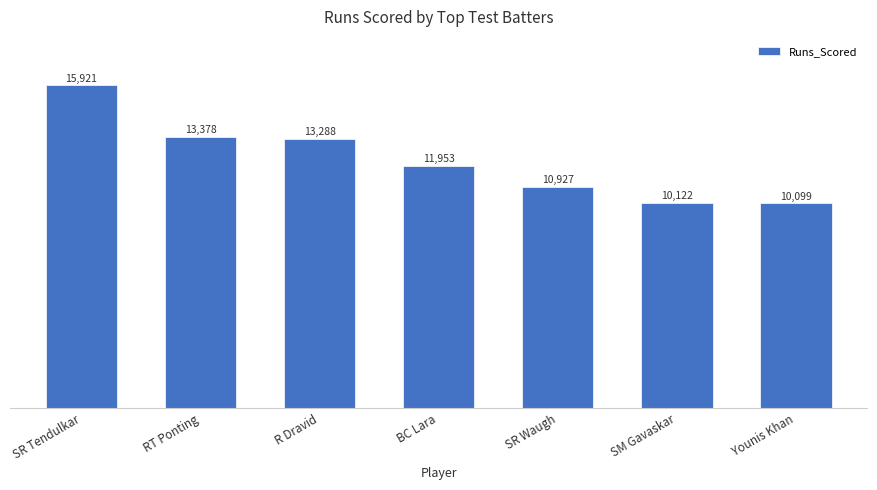

How many distinct data groups are displayed?

1